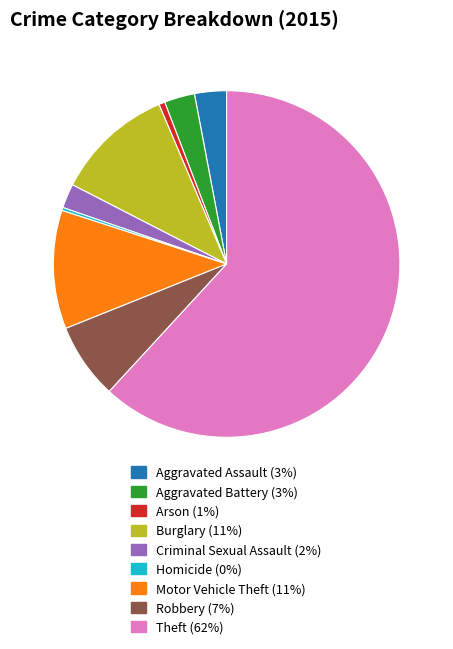

Is the sum of Homicide and Theft greater than half?

Yes